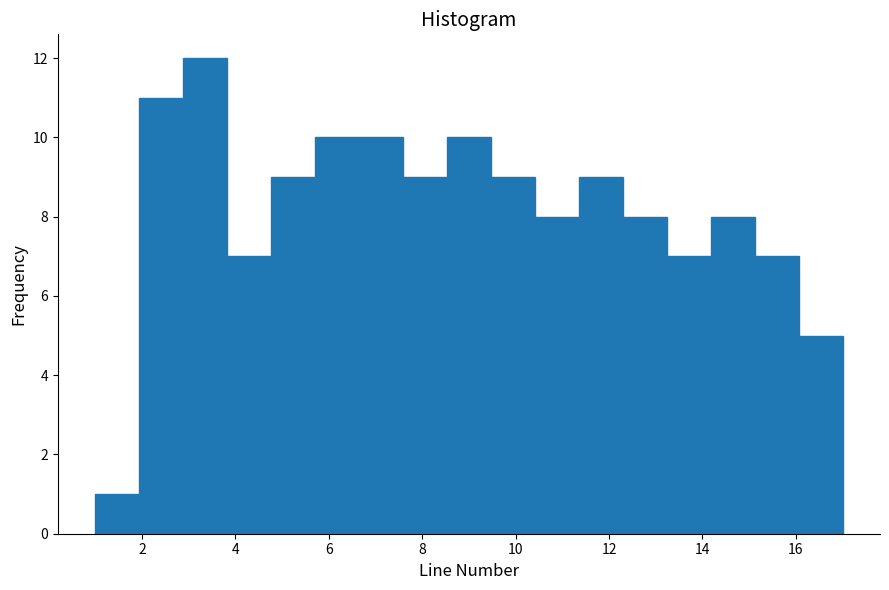

Over which range of the x-axis is the bar tallest?

2.8 to 3.8